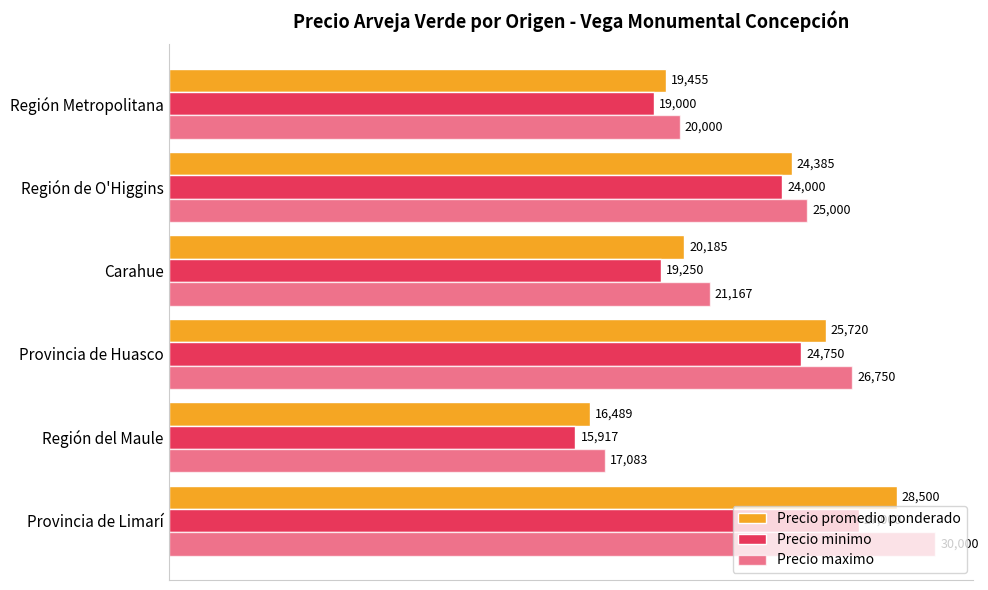

How many series are shown in this chart?

3